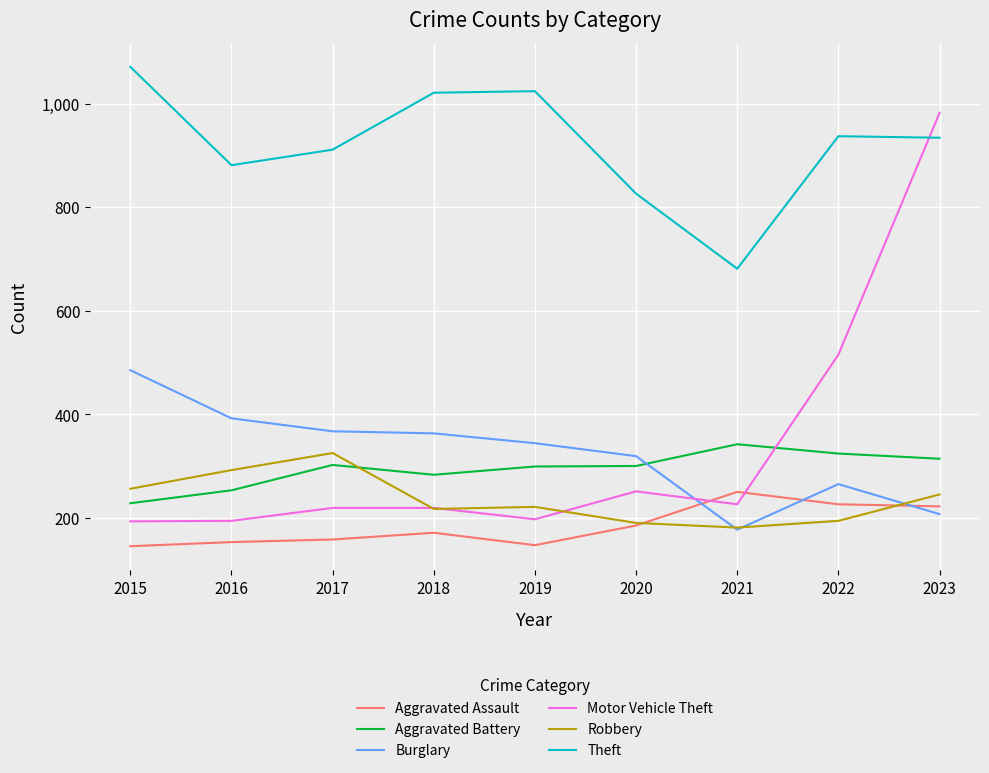

What is the average value of the Robbery series?

236